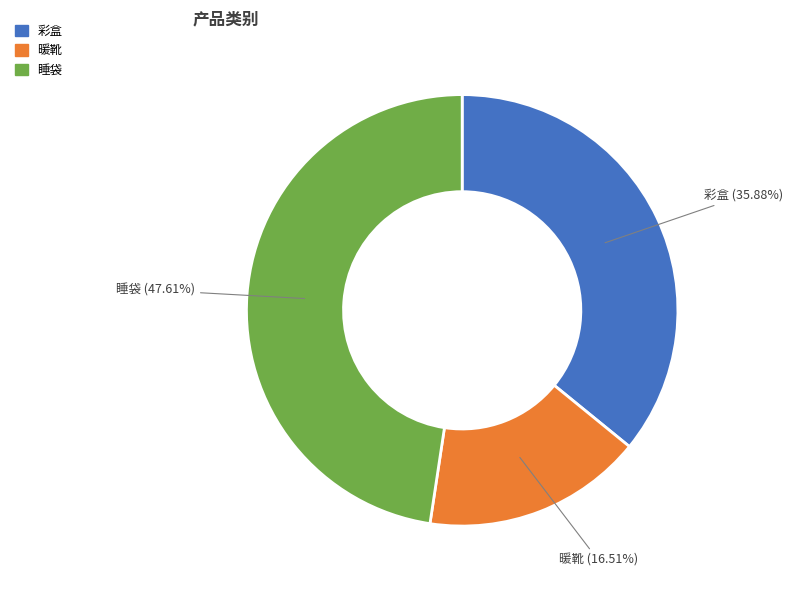

Combined, do 彩盒 and 睡袋 account for over 50%?

Yes